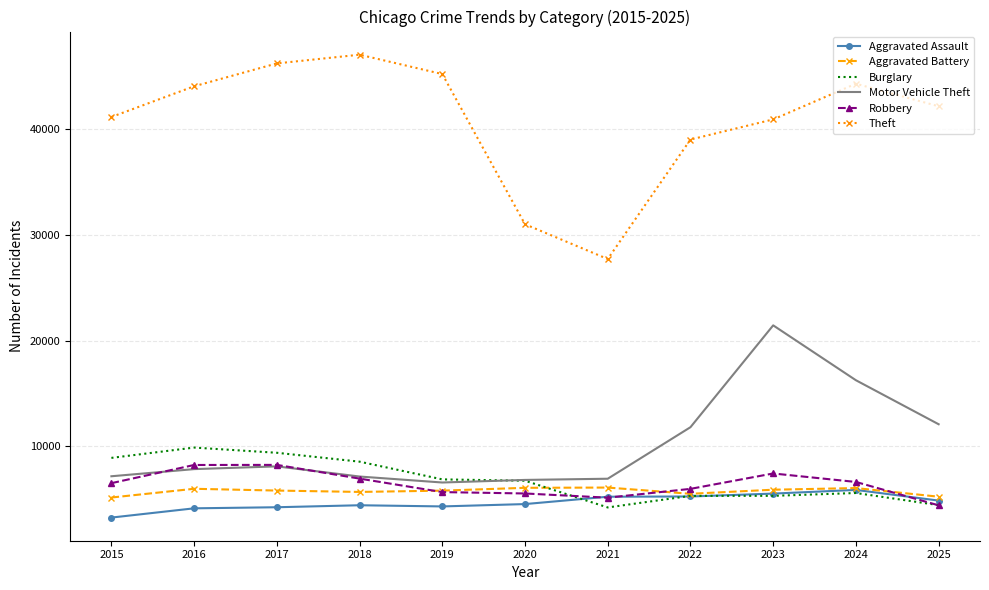

True or false: Aggravated Battery has a value of 5255 at 2025.

True